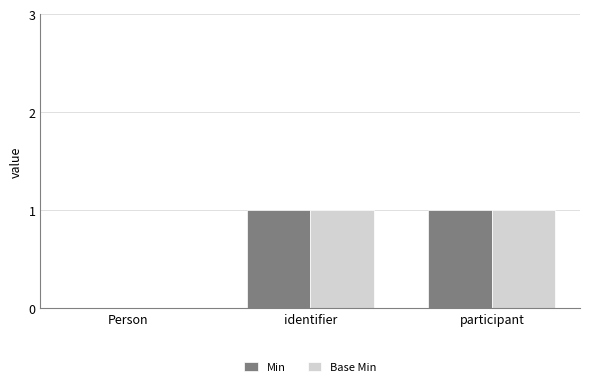

Count the number of data series in this chart.

2